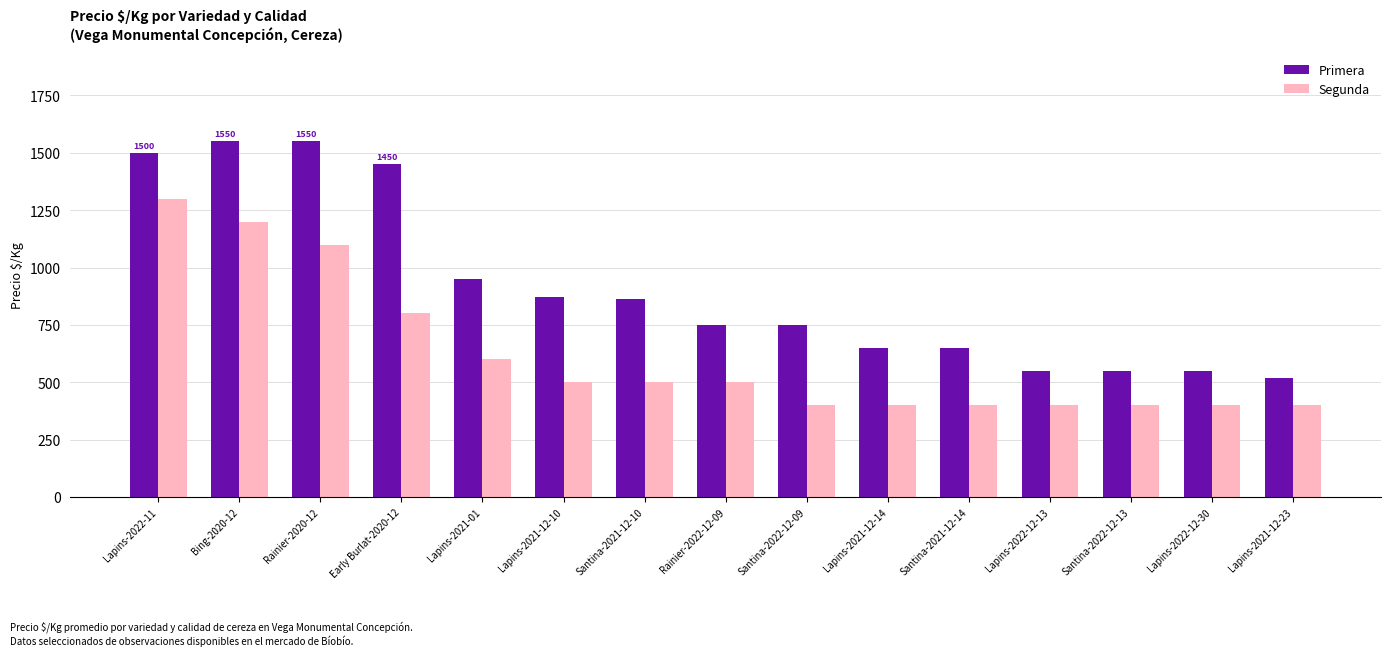

The Primera series shows 1500 at Lapins-2022-11. True or false?

True